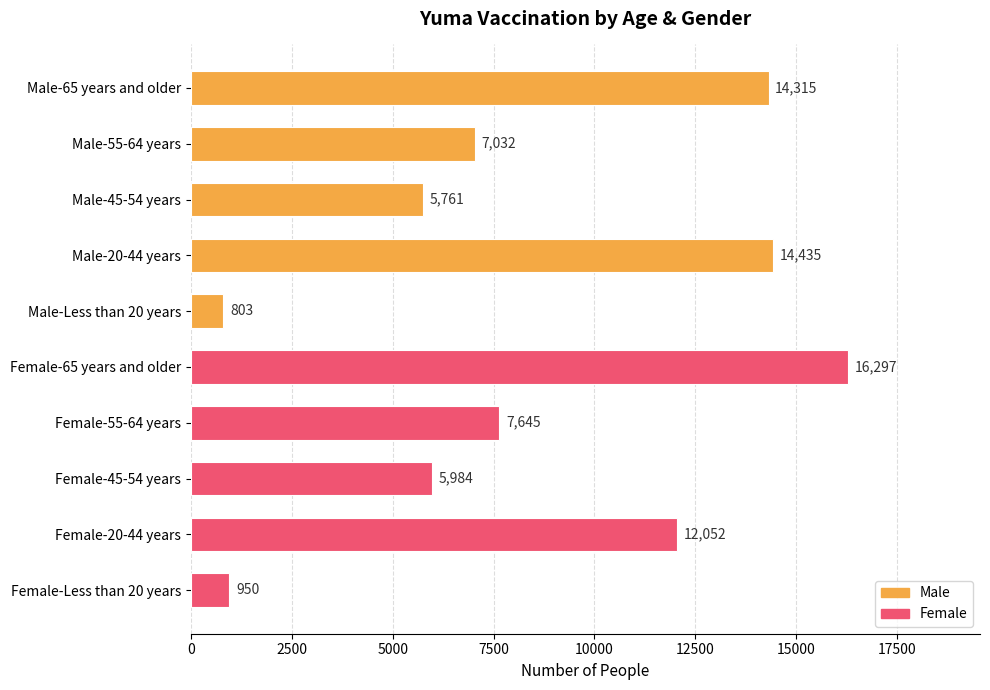

List the labels in order of value, largest first.

Female-65 years and older, Male-20-44 years, Male-65 years and older, Female-20-44 years, Female-55-64 years, Male-55-64 years, Female-45-54 years, Male-45-54 years, Female-Less than 20 years, Male-Less than 20 years